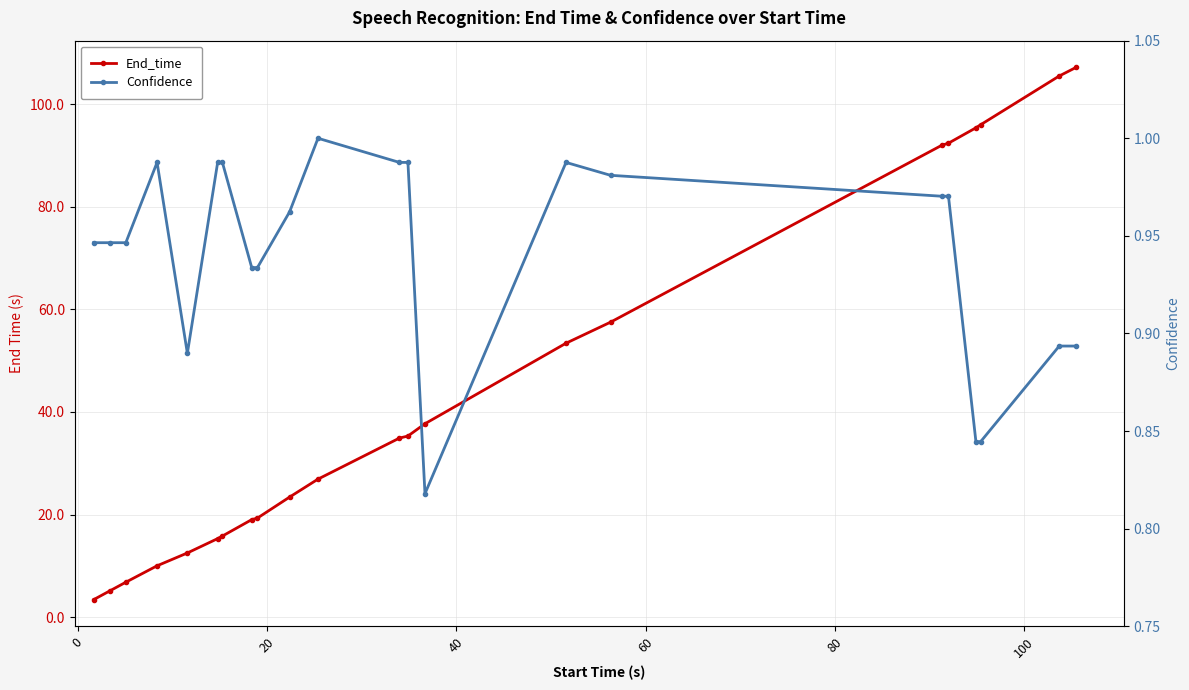

How many data points in End_time are above 34?

11